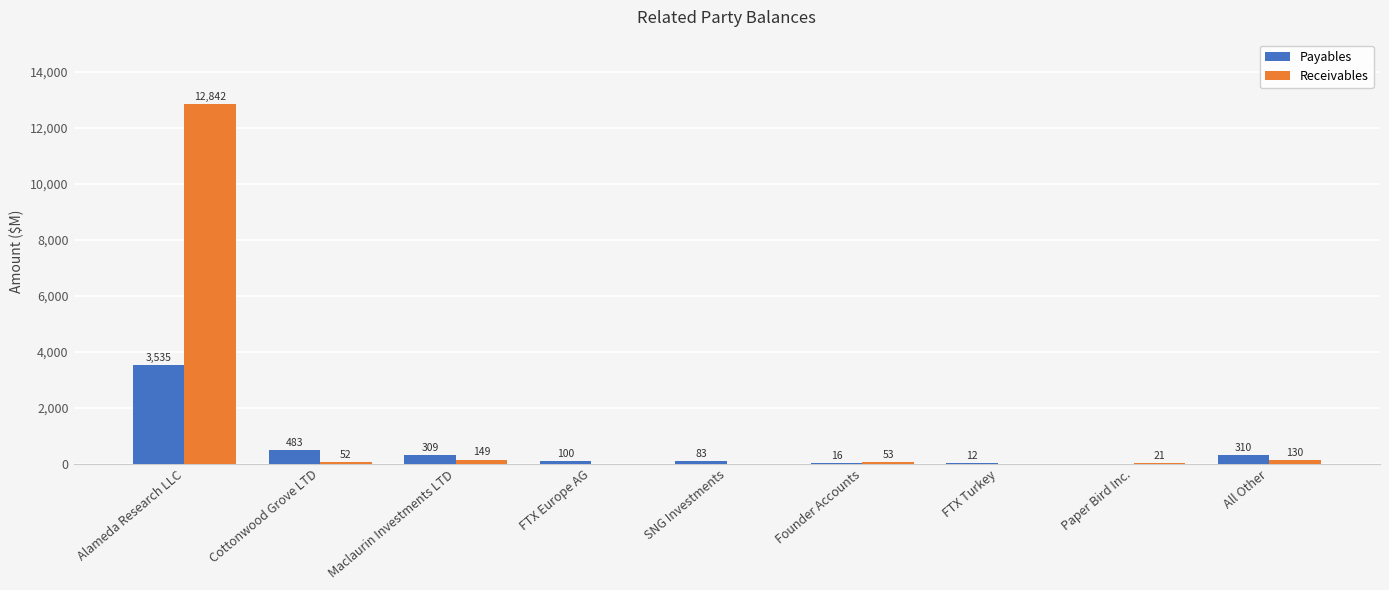

Count the number of data series in this chart.

2